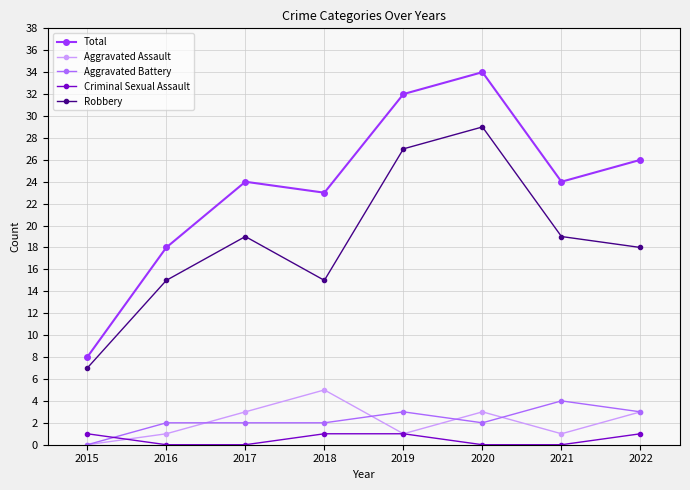

Does the chart have visible grid lines?

Yes